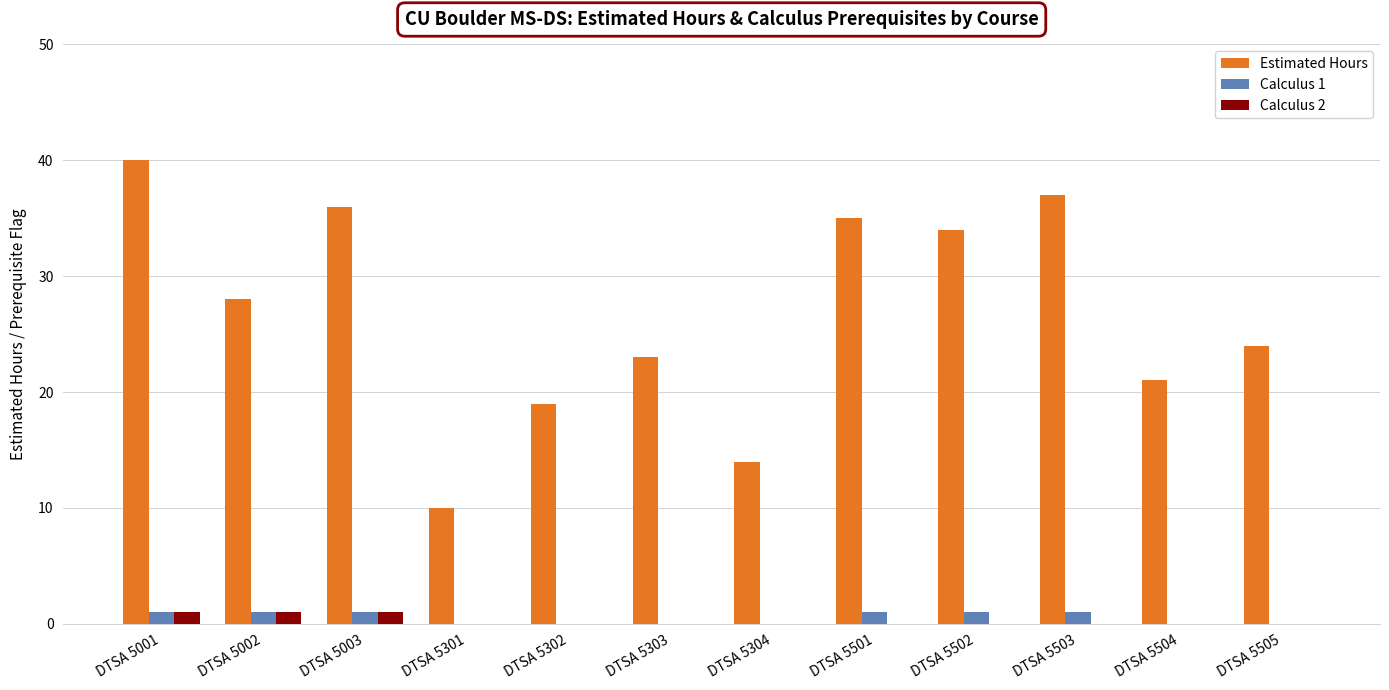

How many distinct data groups are displayed?

3